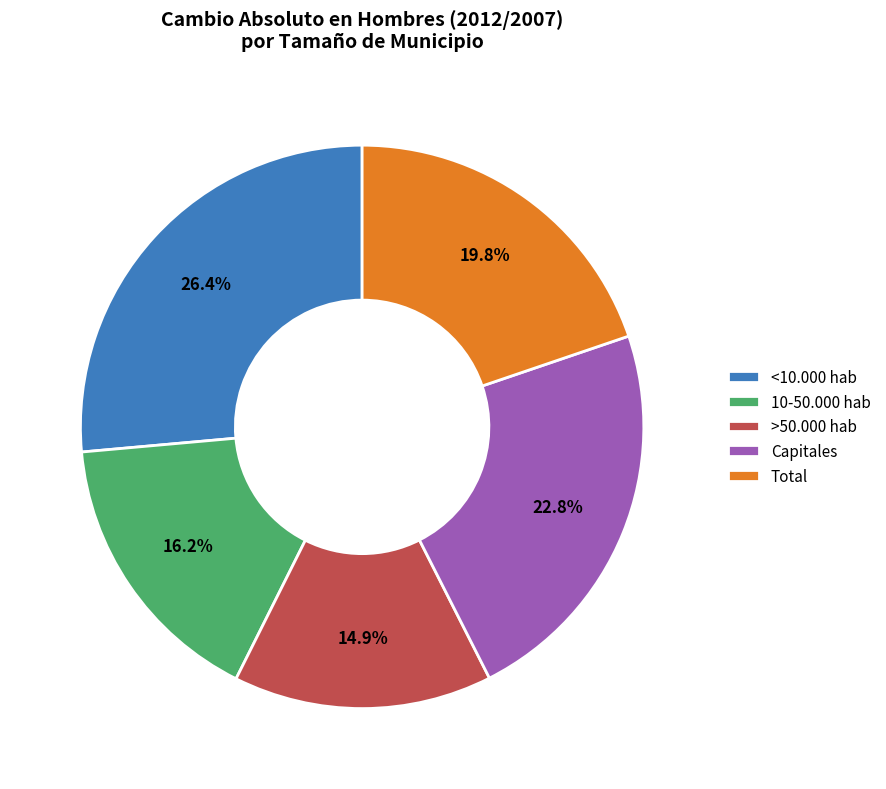

What percentage is NOT represented by Total?

80.2%